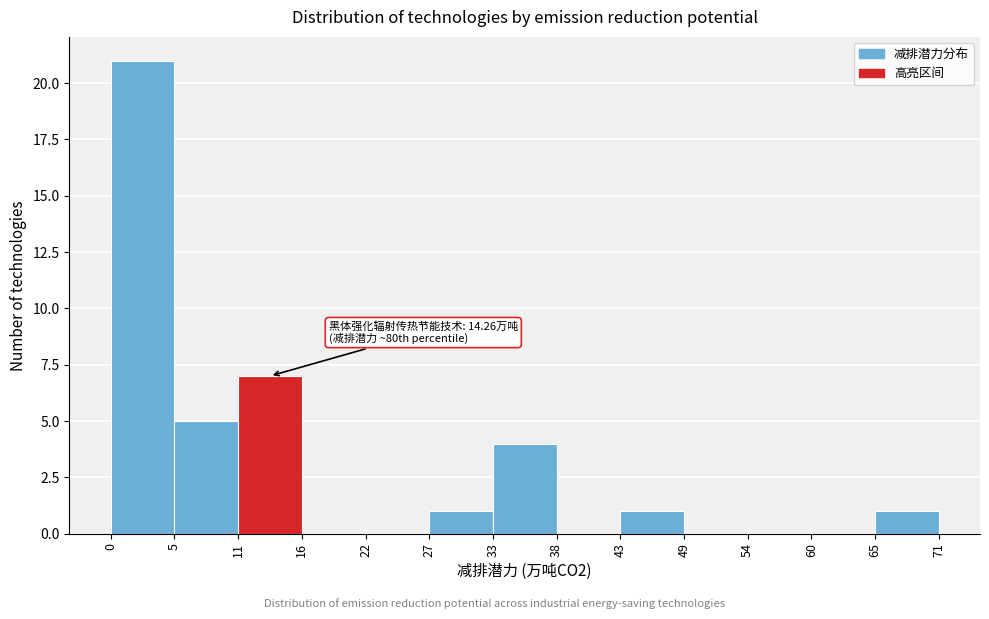

Over which range of the x-axis is the bar tallest?

0 to 5